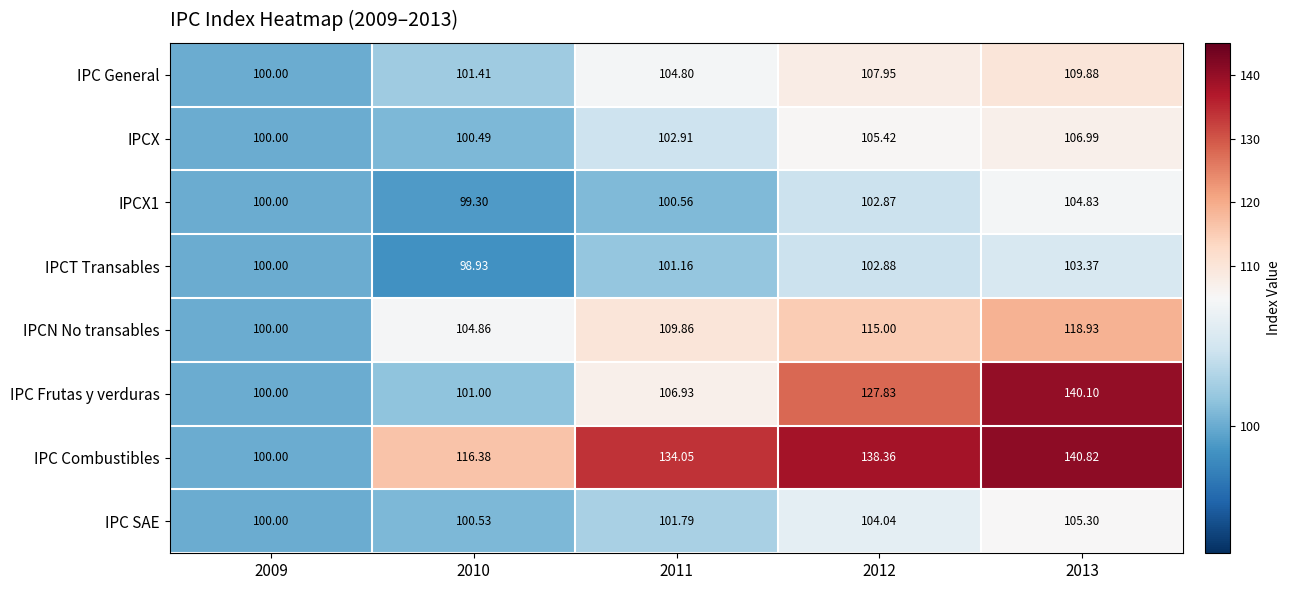

Which series has the widest spread of values?

IPC Combustibles